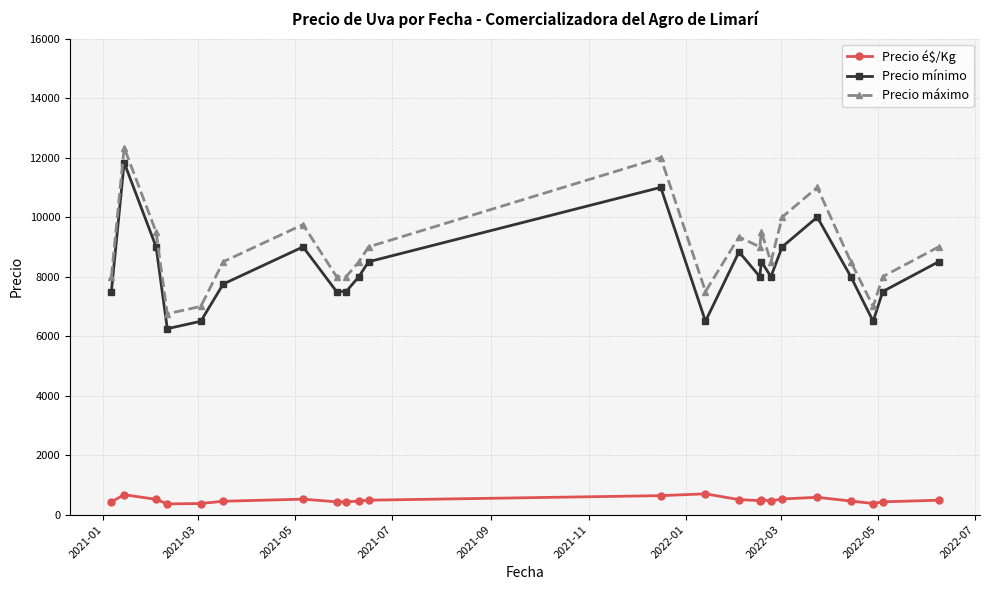

Which series has the largest total across all categories?

Precio máximo